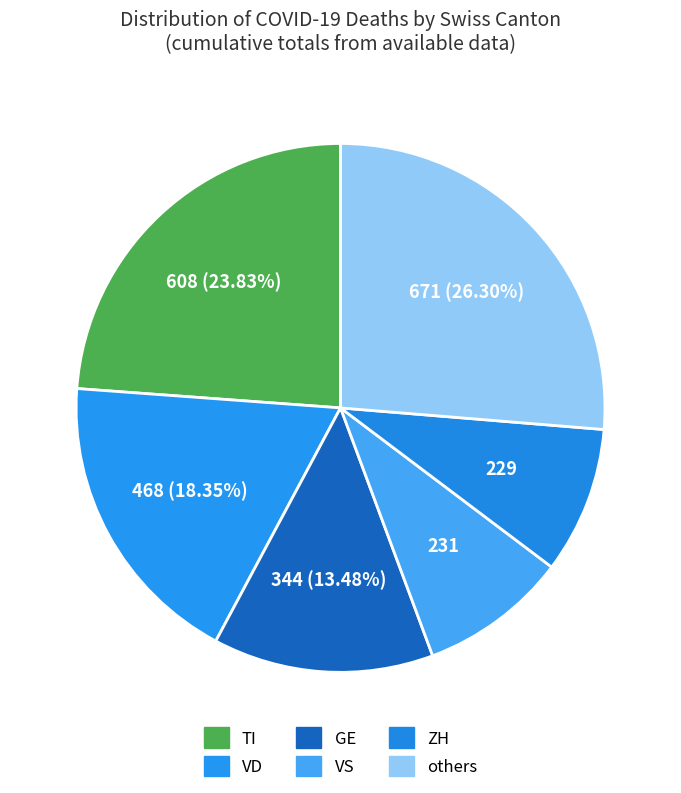

Count the number of slices in the pie.

6